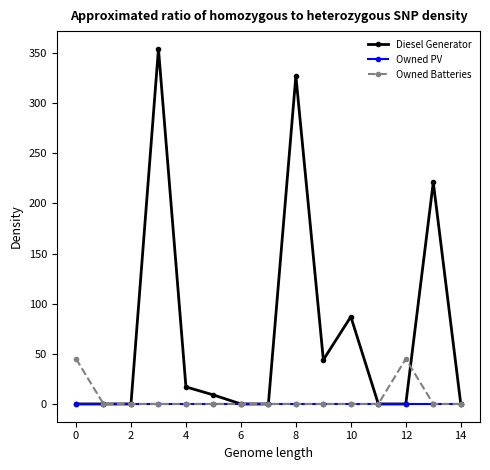

Rank the series by their maximum value, from highest to lowest.

Diesel Generator, Owned Batteries, Owned PV